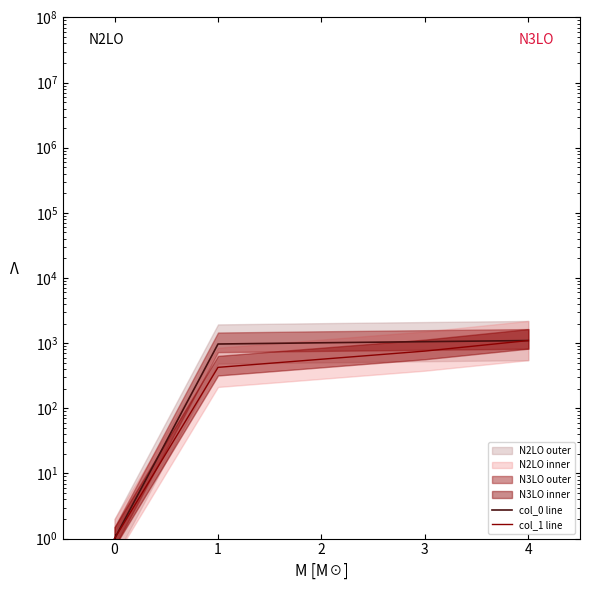

What is the total value across all series at 3?

1809.6